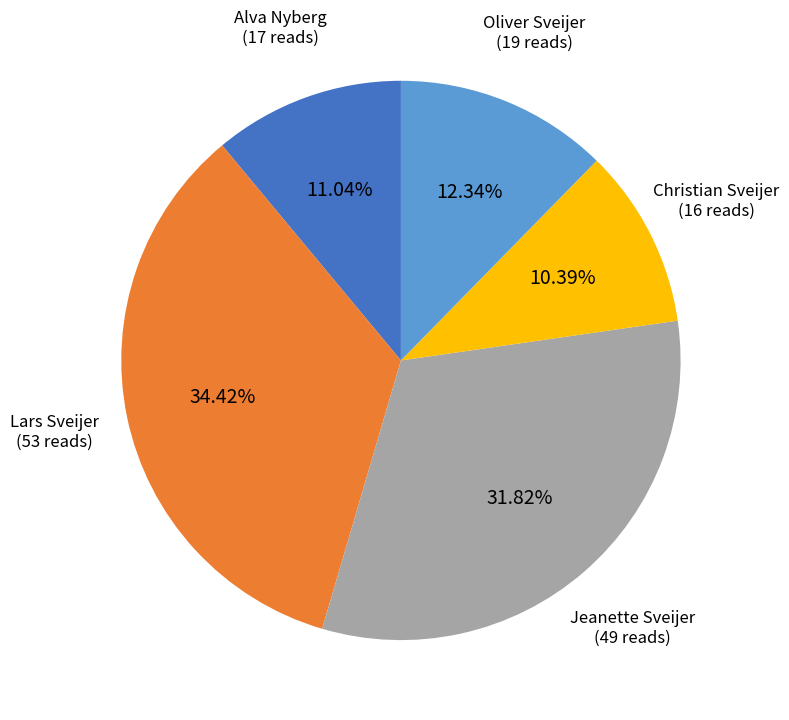

Is there a majority slice in this chart?

No